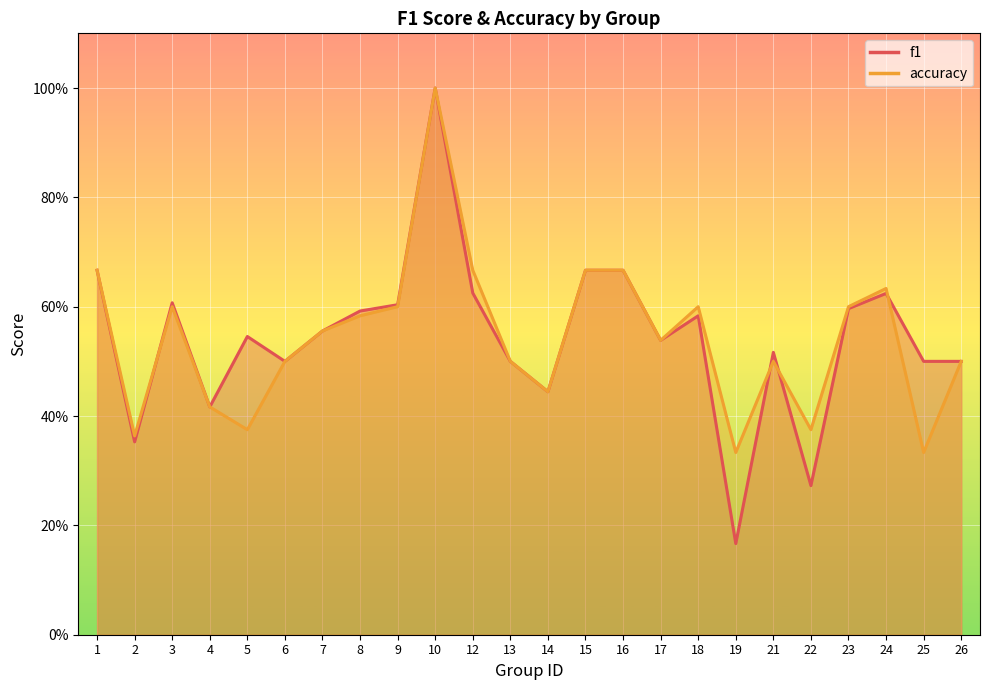

Where is the first local minimum for f1?

2